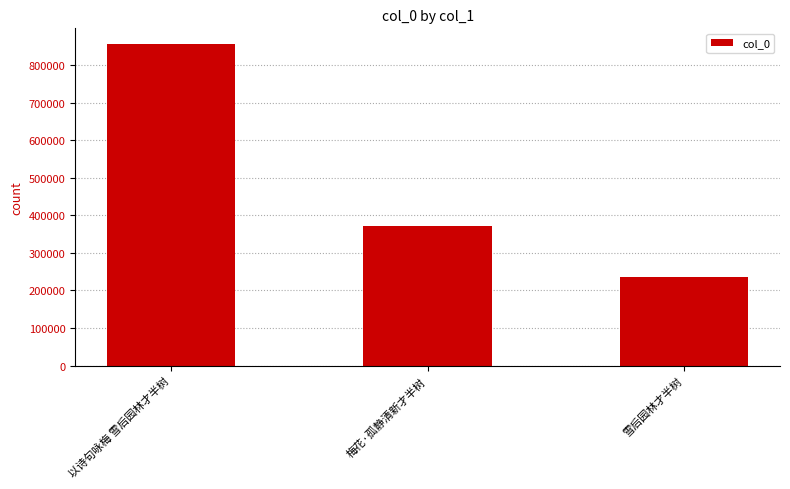

What is the approximate value at 梅花·孤静清新才半树, to the nearest 100?

370700